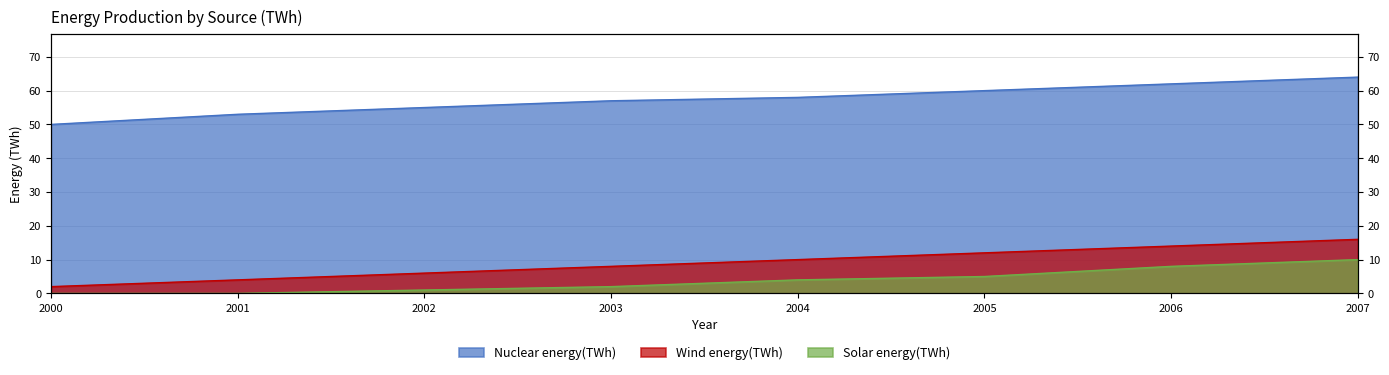

True or false: Solar energy(TWh) and Wind energy(TWh) intersect in this chart.

False